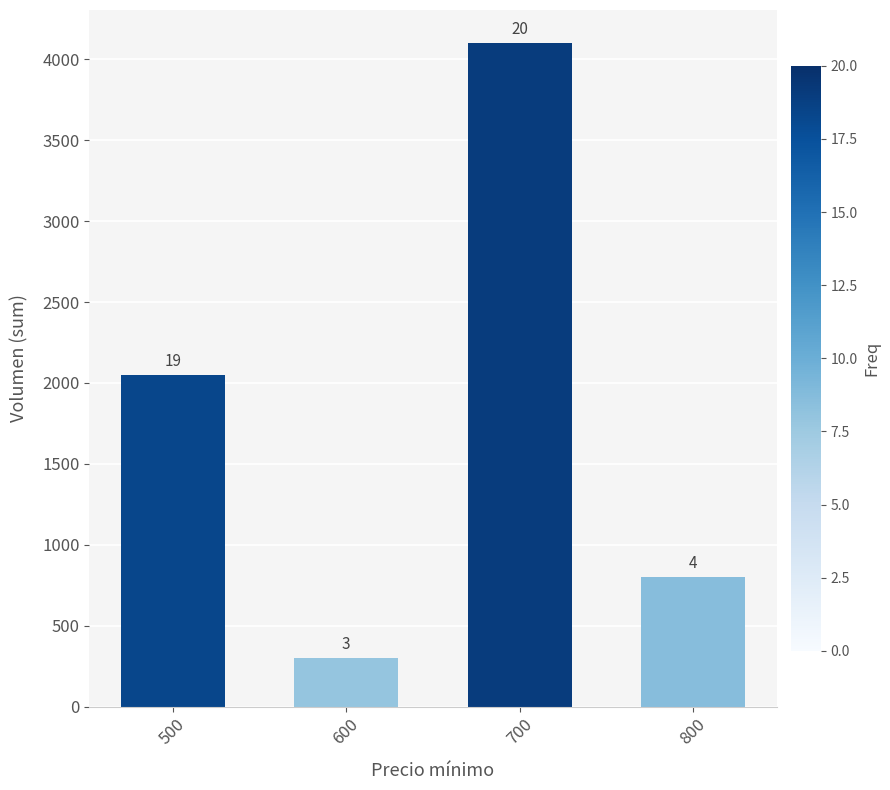

What is the difference between the second highest and second lowest values?

1250